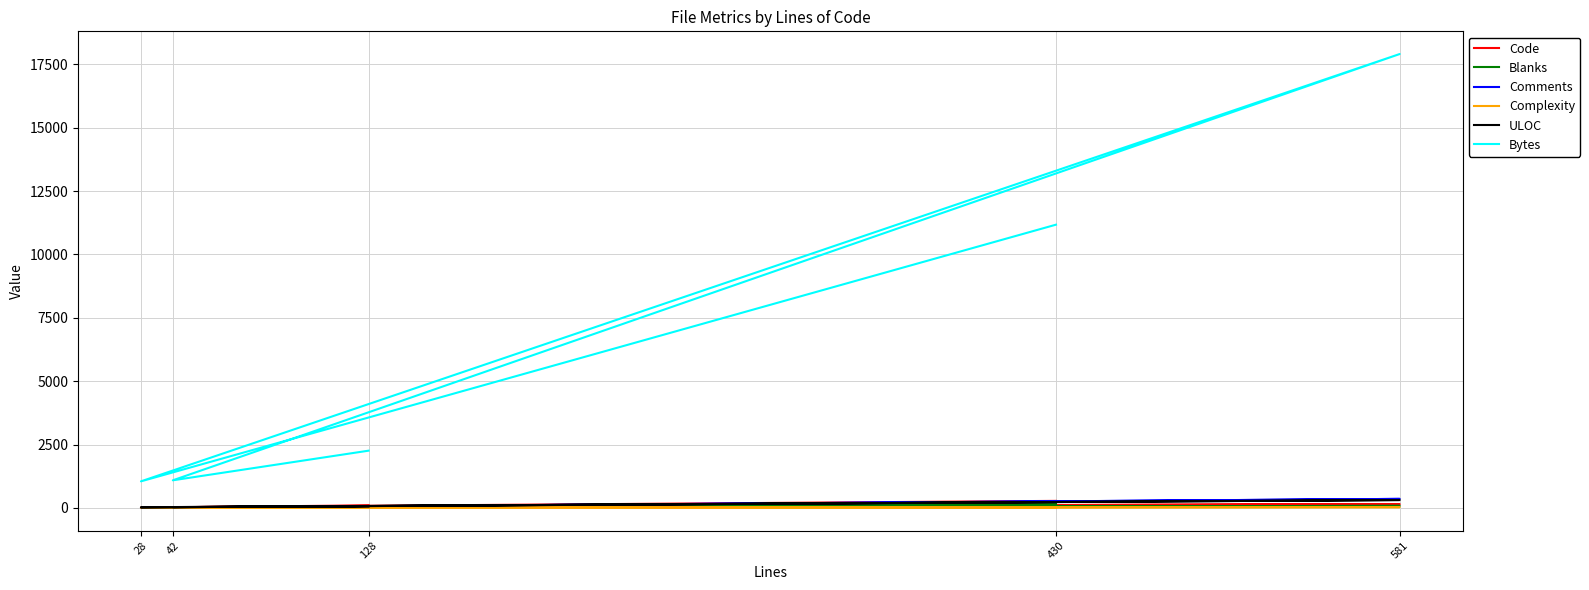

What is the average value of the Bytes series?

6695